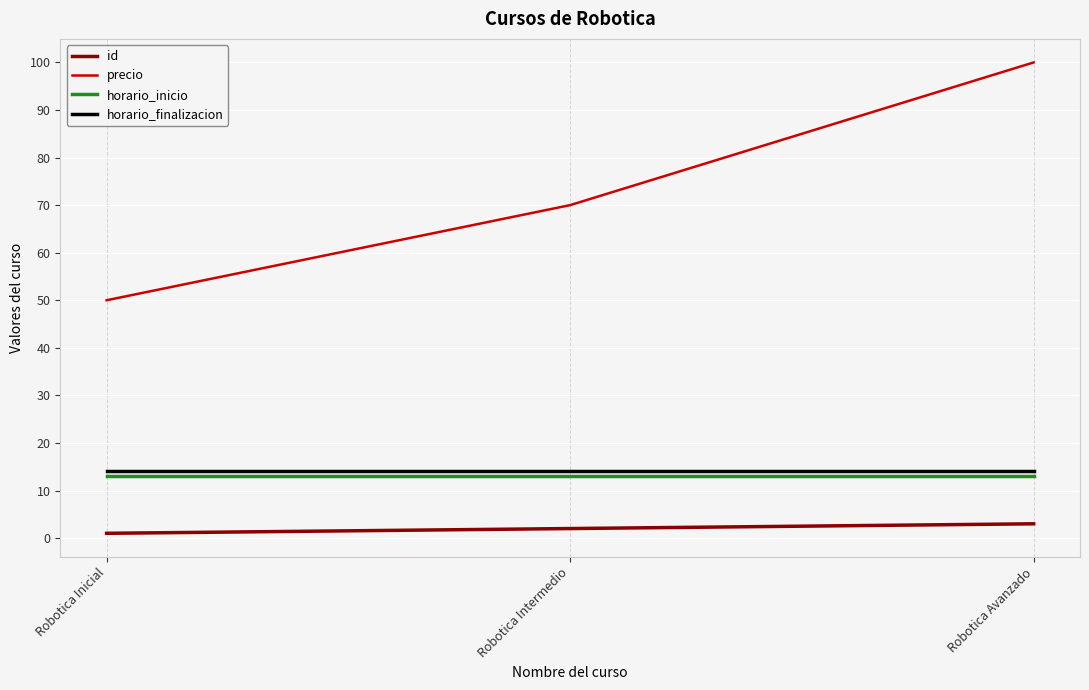

What is the smallest value displayed?

1